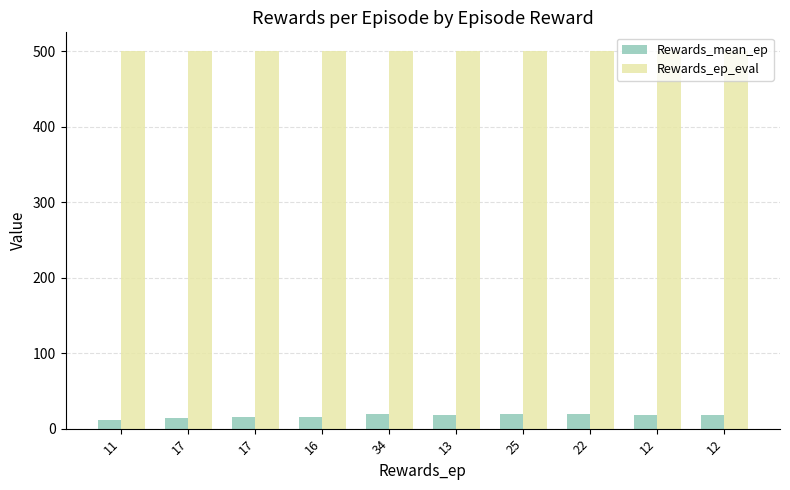

How many data points in Rewards_mean_ep are less than 18?

5